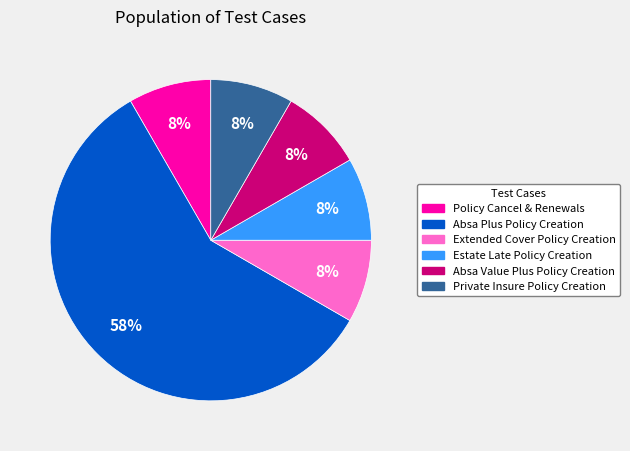

To the nearest percent, what is the average slice percentage?

17%